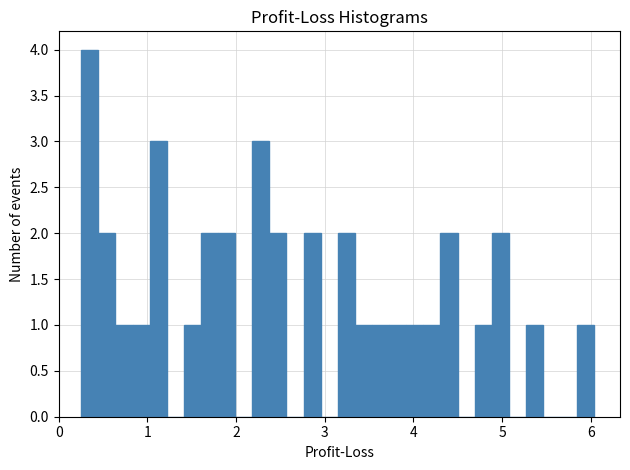

Around what value on the x-axis is the tallest bar? Give the approximate position of its centre, as read against the axis.

0.4